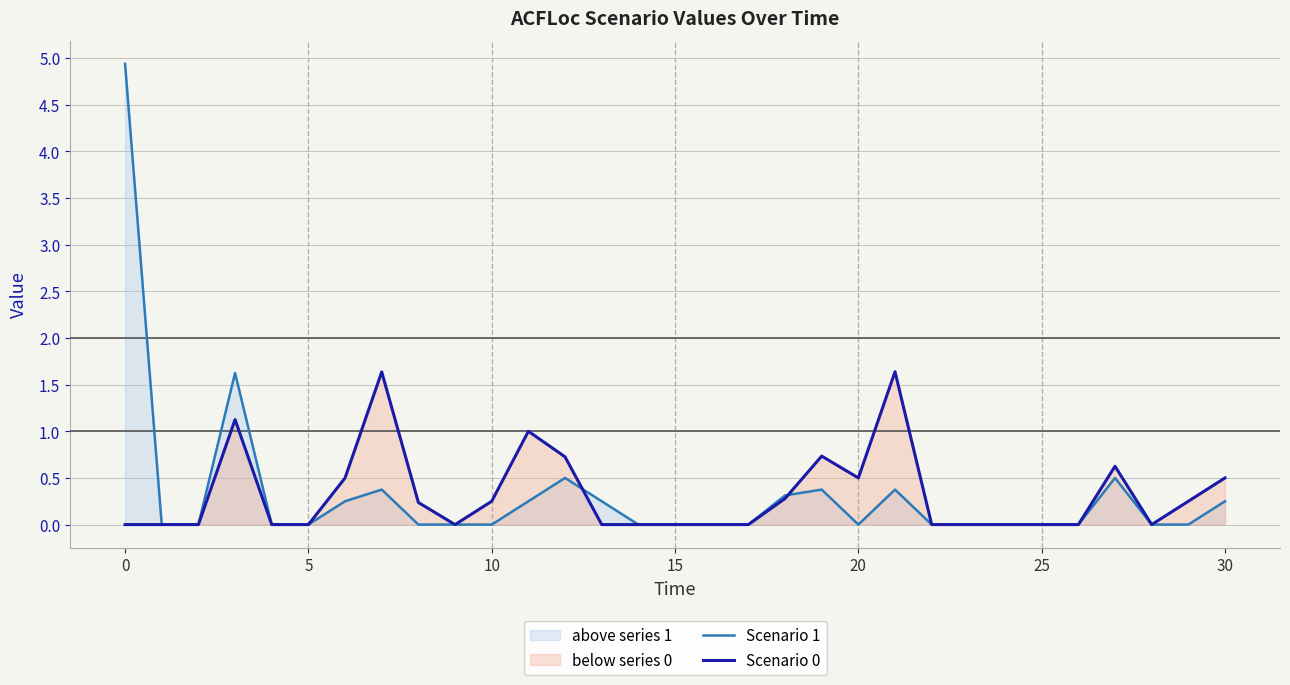

What is the average value of the Scenario 1 series?

0.3